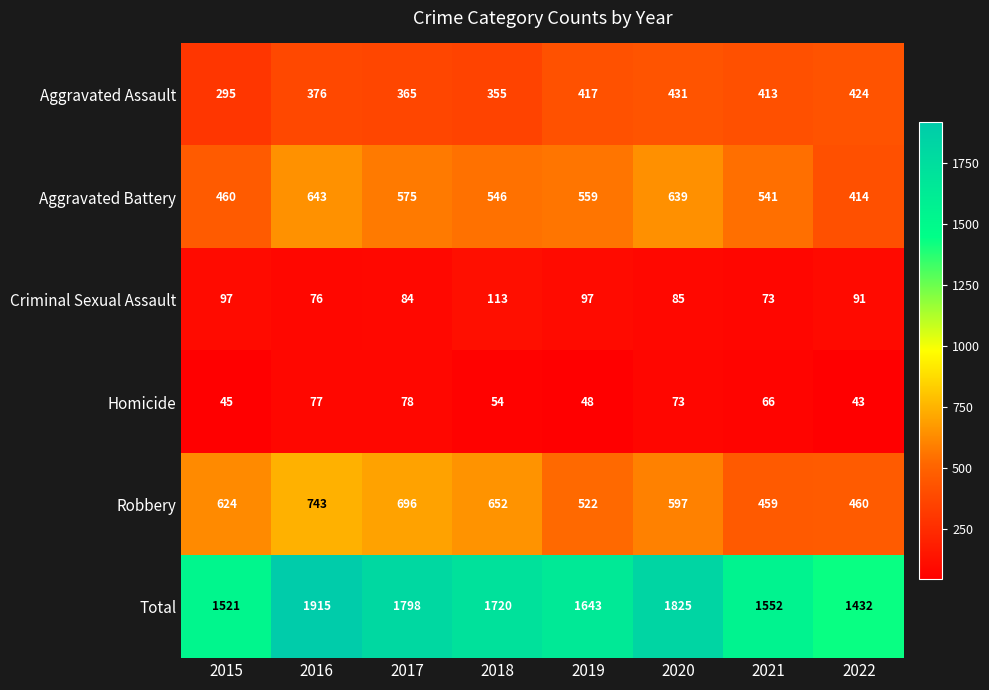

Read the Aggravated Assault value at 2021, to the nearest 10.

410